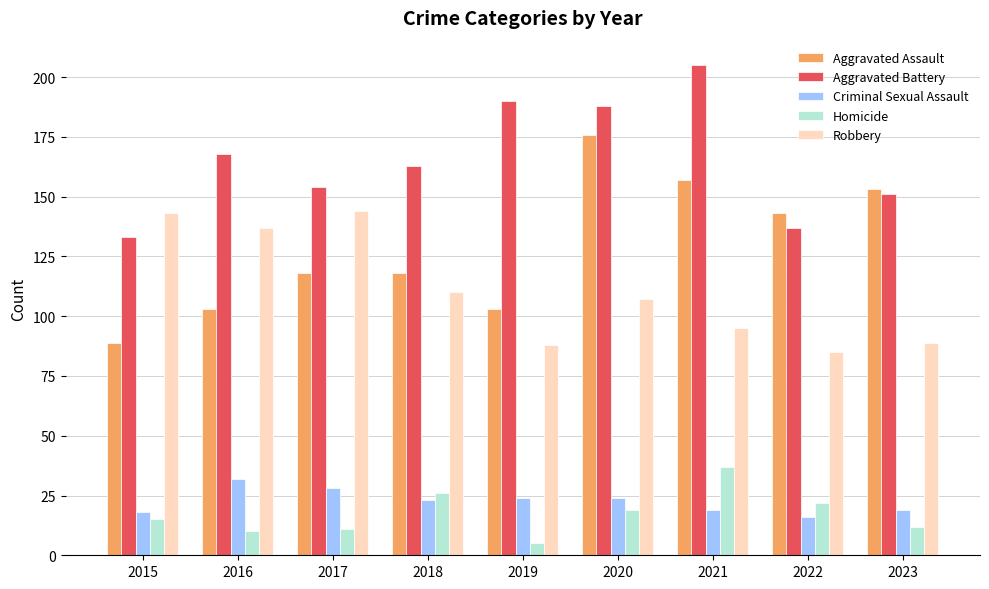

The Robbery series shows 110 at 2018. True or false?

True